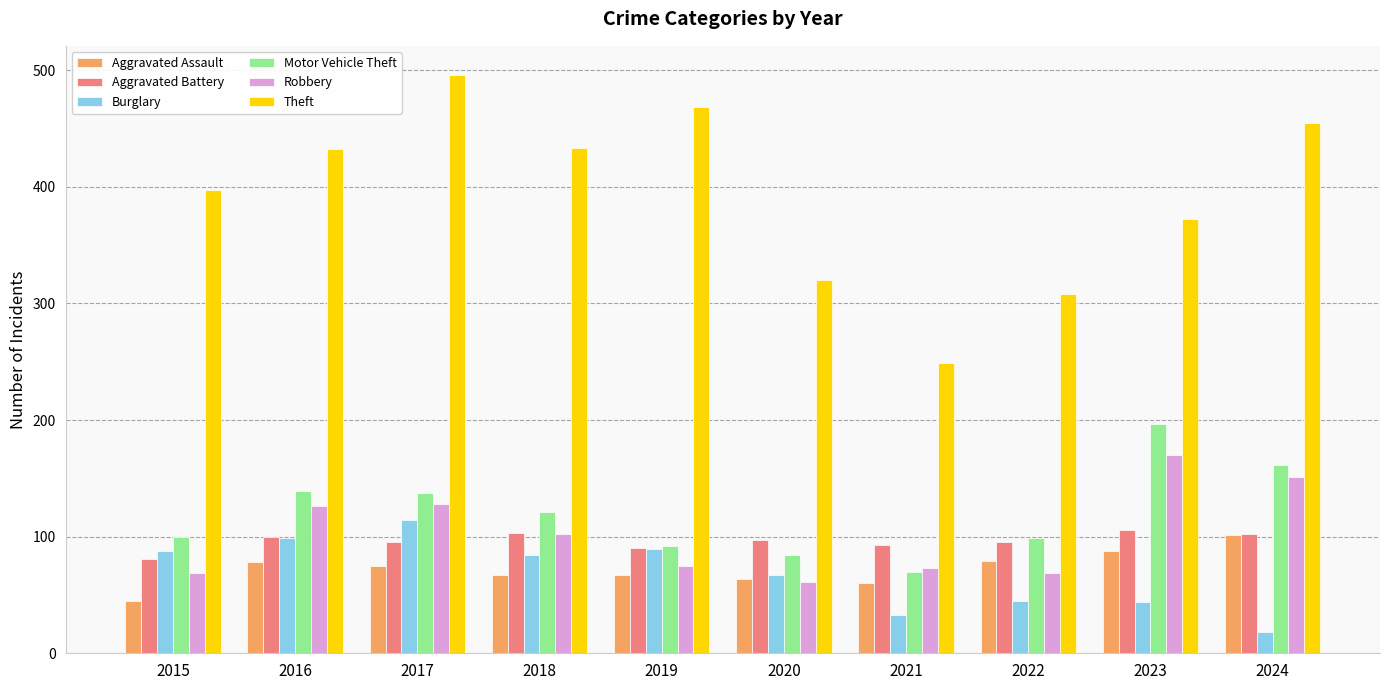

Is the value of Aggravated Battery at 2016 greater than the value of Aggravated Assault at 2020?

Yes